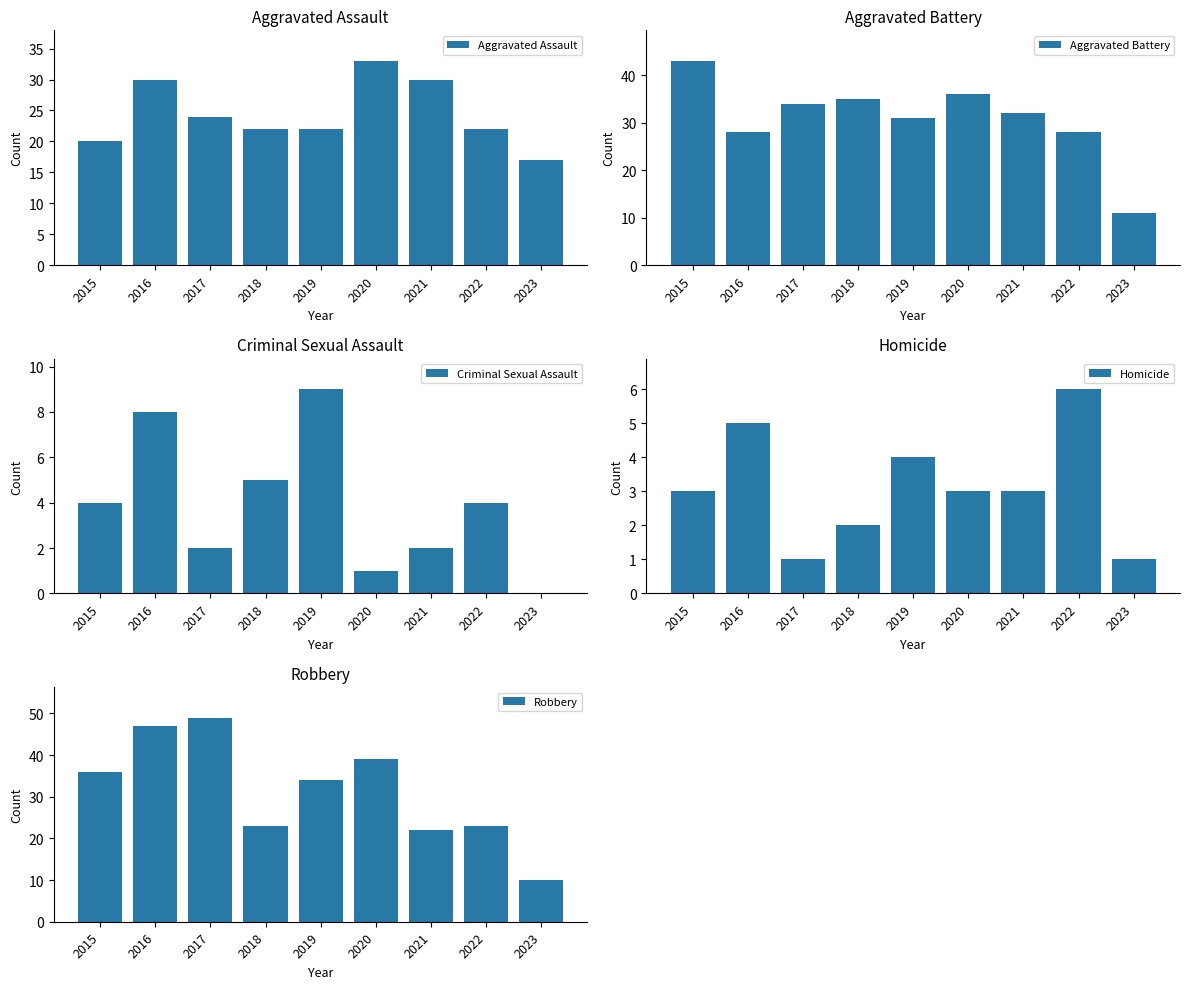

Rank the series by their maximum value, from lowest to highest.

Homicide, Criminal Sexual Assault, Aggravated Assault, Aggravated Battery, Robbery